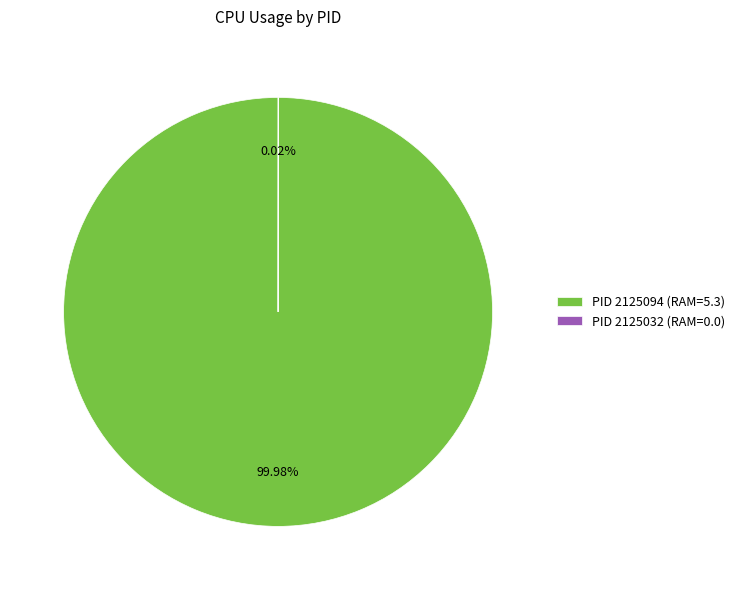

To the nearest percent, what is the average slice percentage?

50%